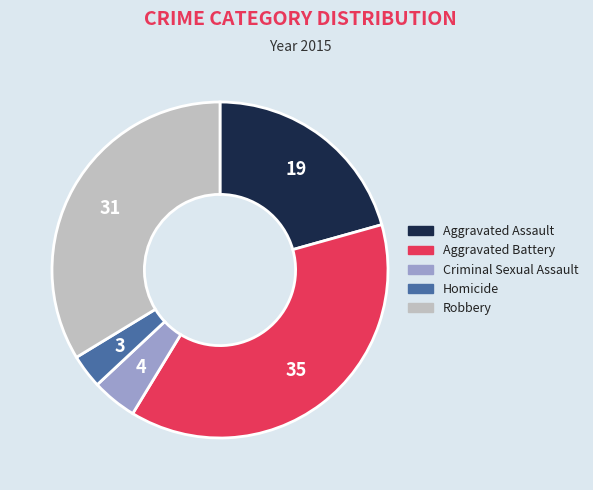

Do Criminal Sexual Assault and Aggravated Battery together represent more than half of the pie?

No